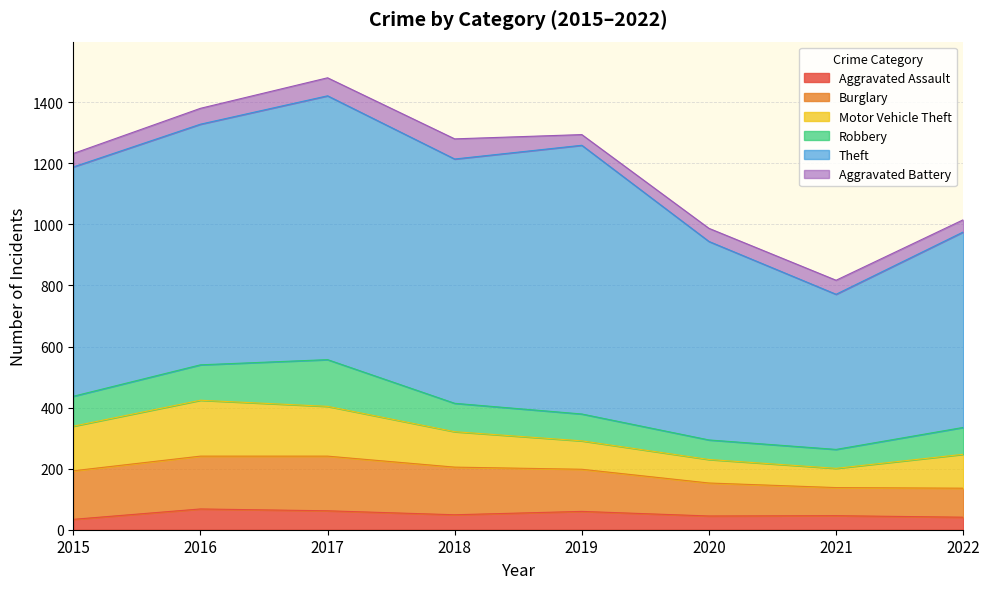

The value of Motor Vehicle Theft at 2016 is 324. True or false?

False